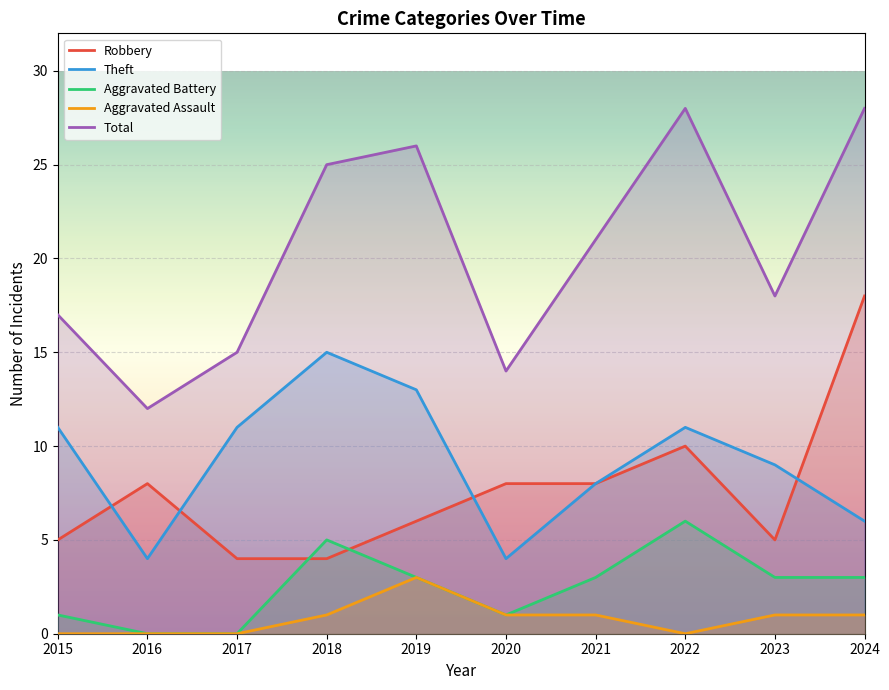

What is the value of the Theft point at the 10th from the left?

6